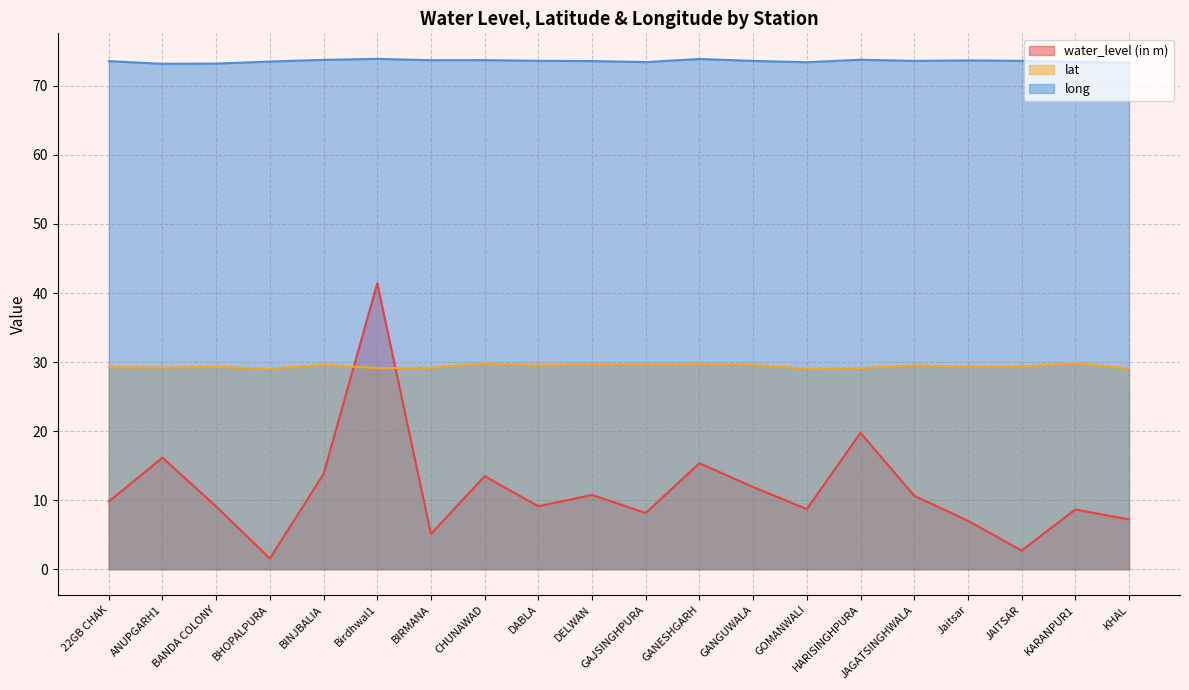

True or false: water_level (in m) and long cross at least once.

False